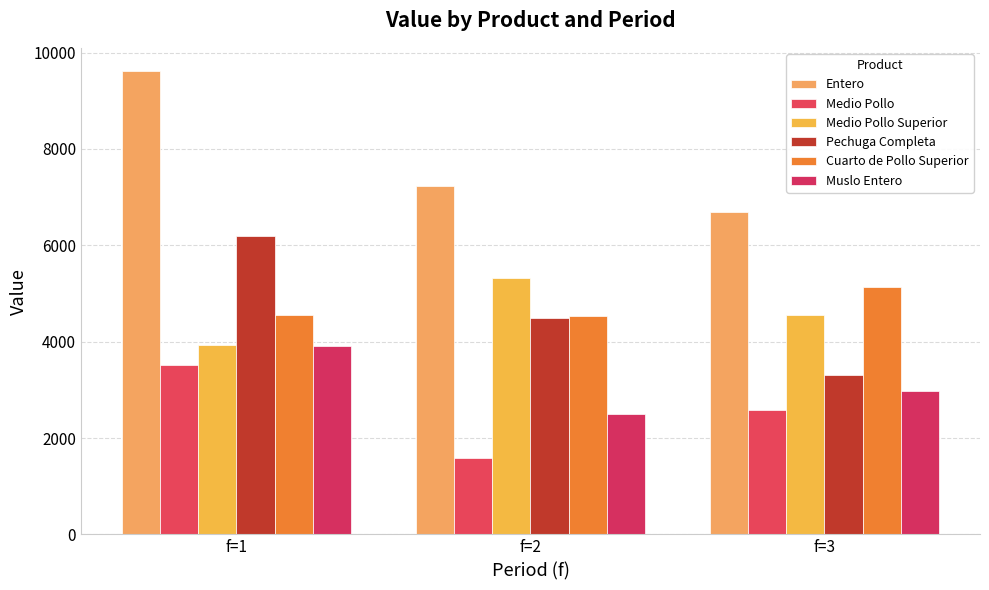

Count the number of data series in this chart.

6